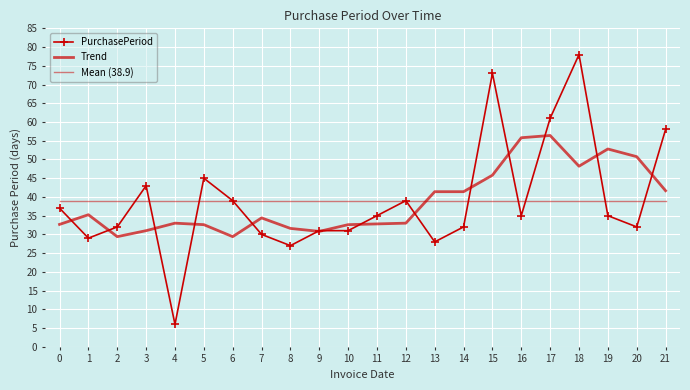

Count the number of data series in this chart.

3